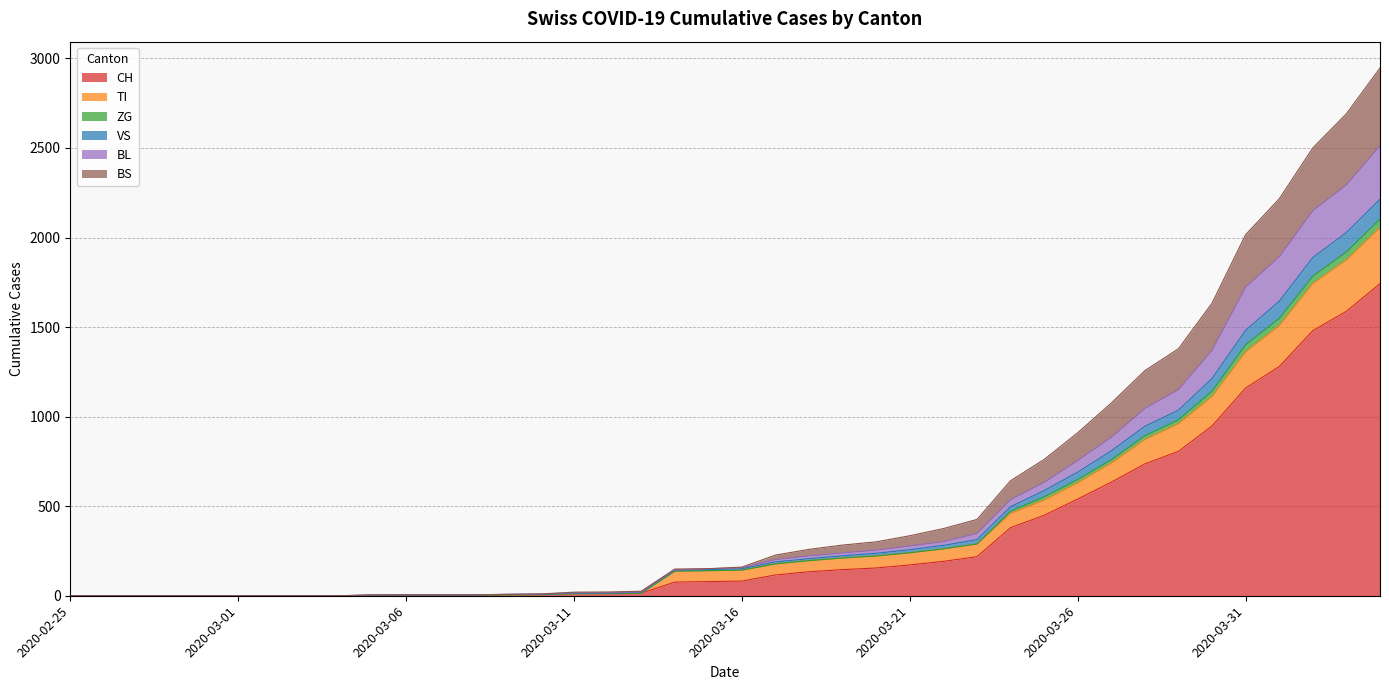

Where does the CH series first go above 82?

2020-03-17